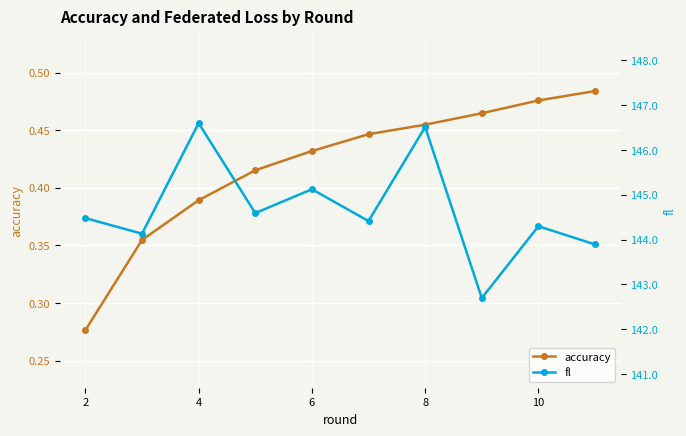

How many data points in fl are less than 144?

2